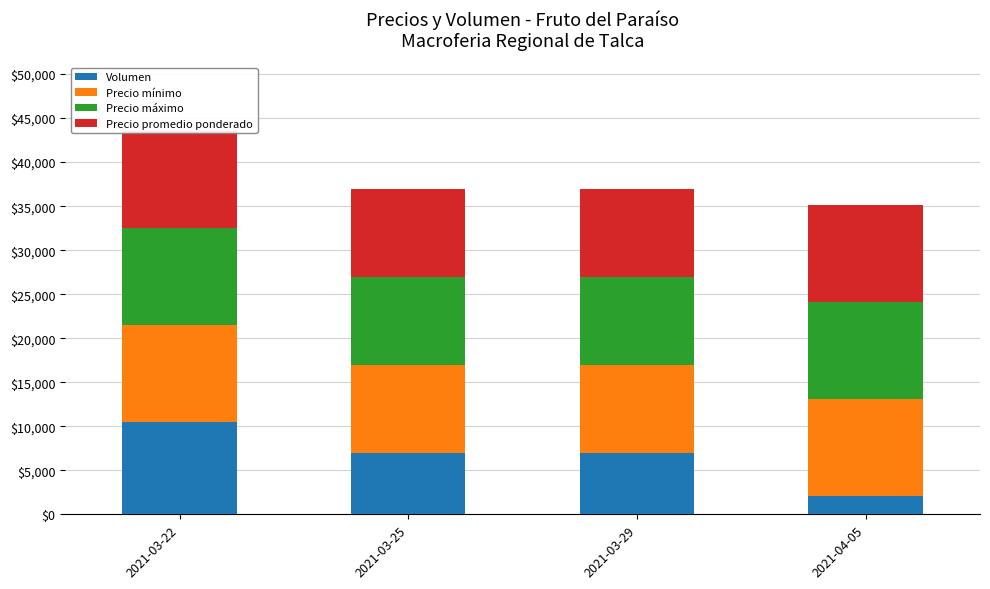

The Volumen series shows 7000 at 2021-03-25. True or false?

True